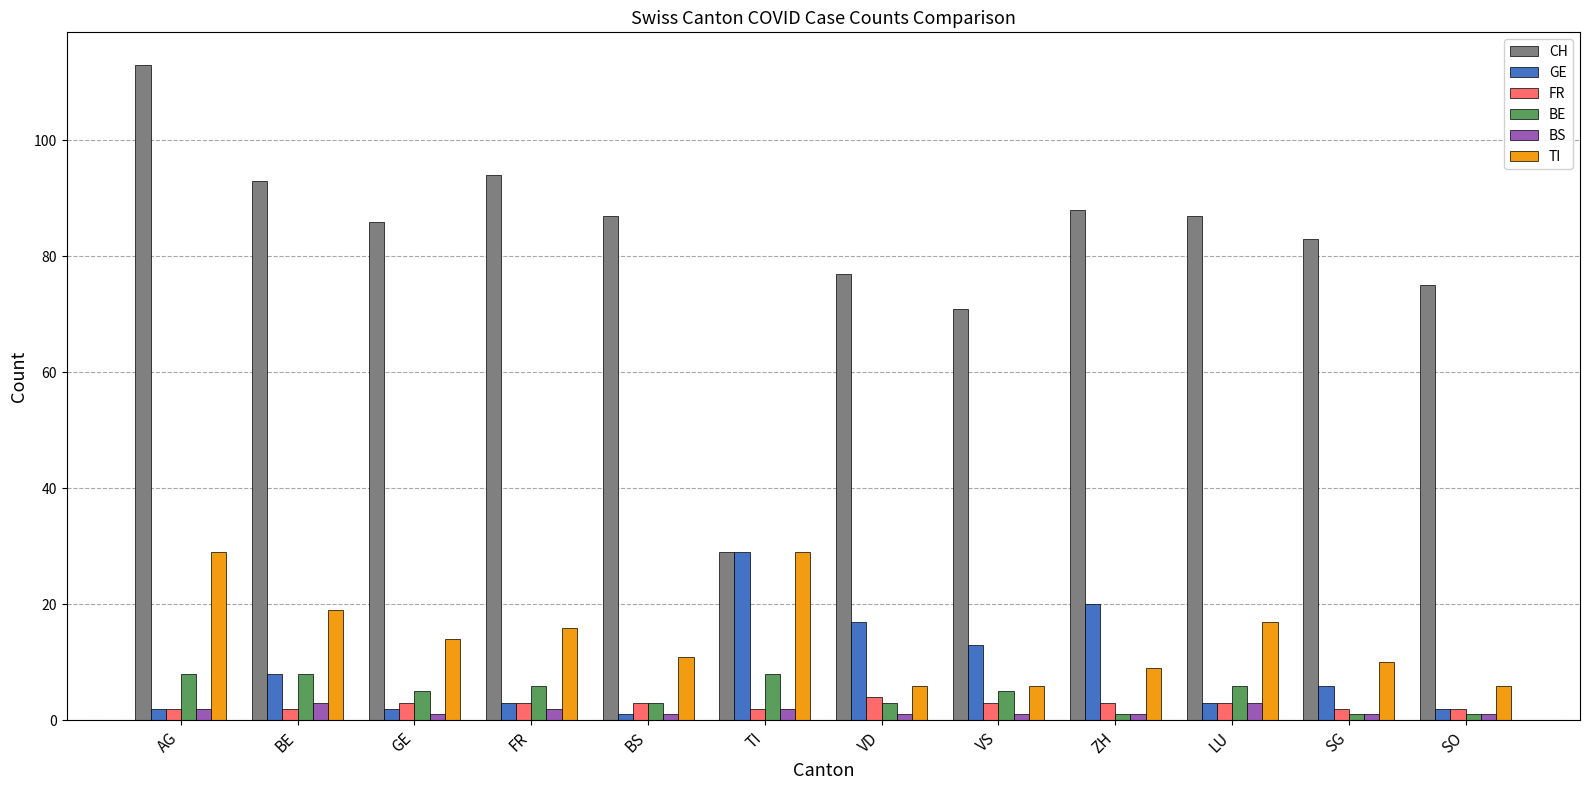

What position from the right is LU?

3